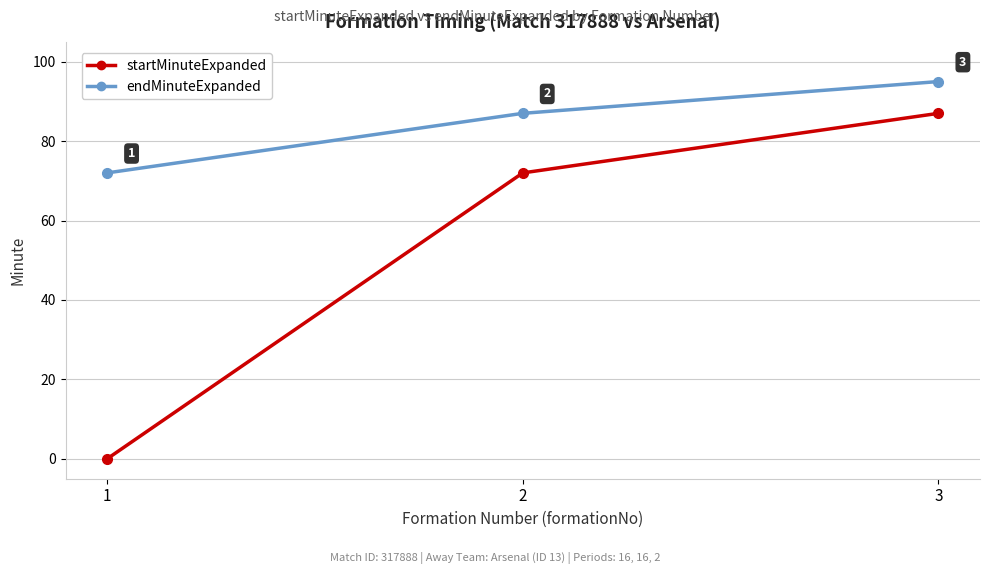

What is the greatest value displayed?

95